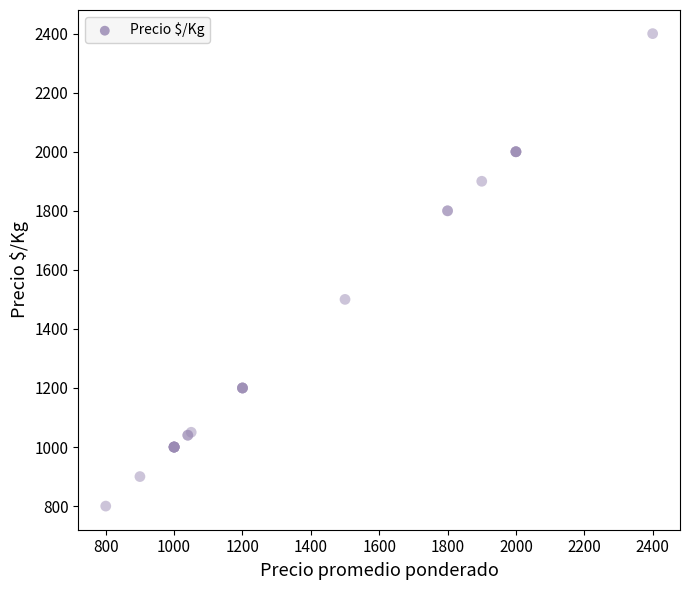

What Y value in the scatter plot is closest to 1600?

1500